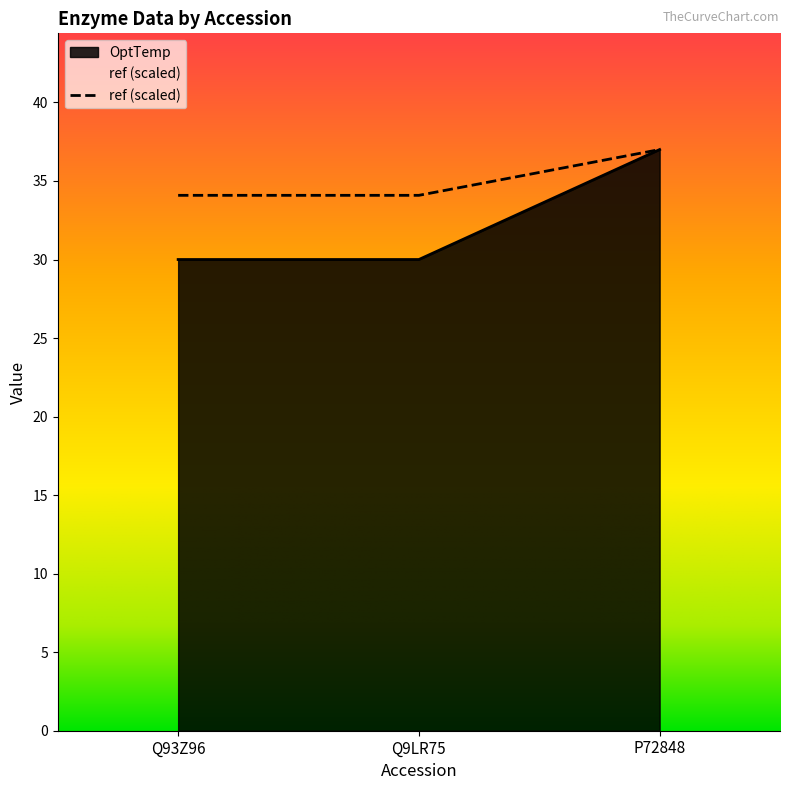

What is the smallest value displayed?

30.0